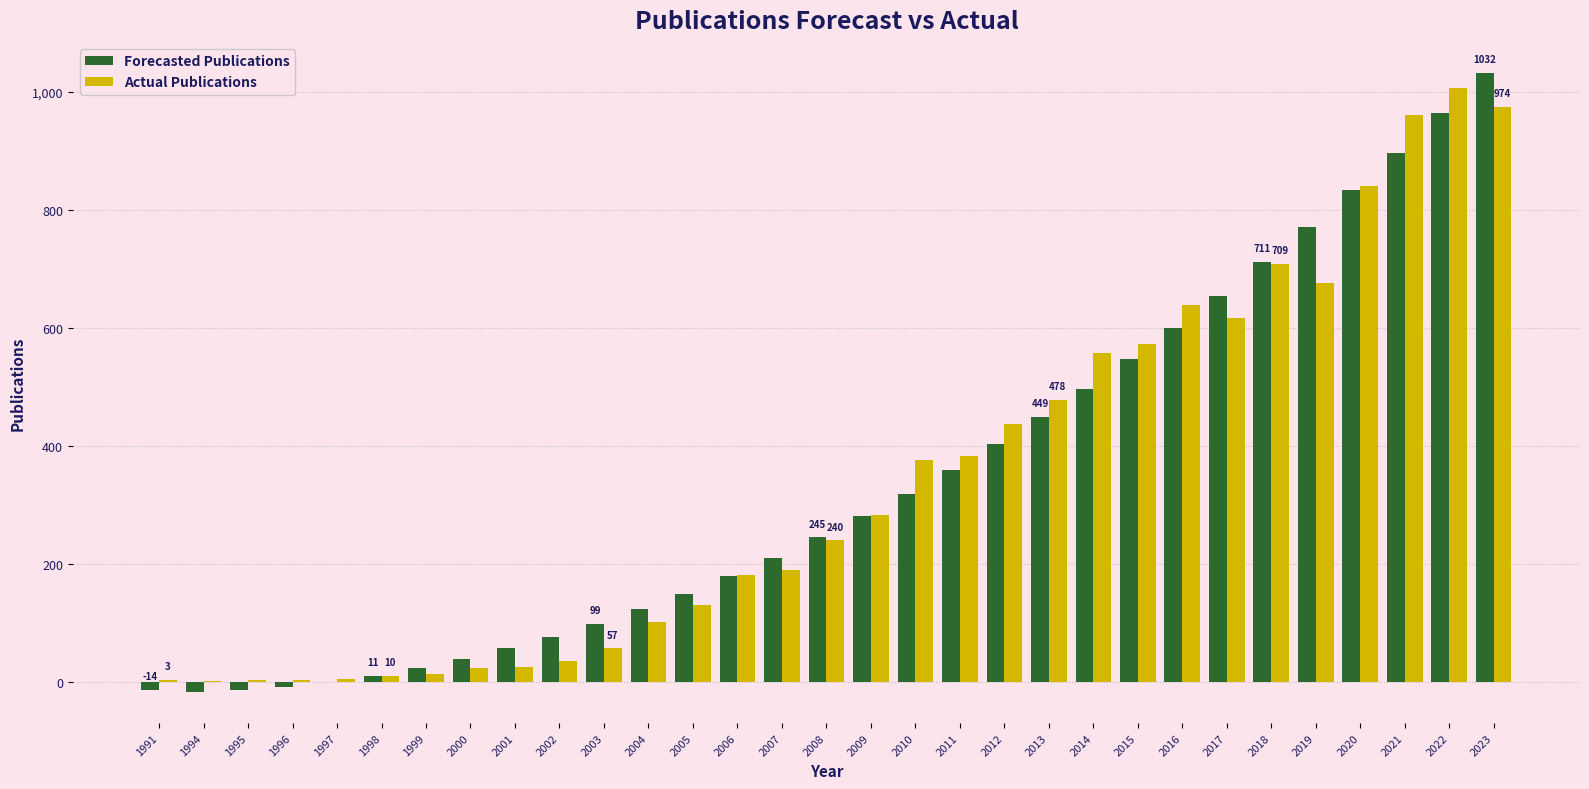

Is it true that Forecasted Publications equals 547 at 2015?

True